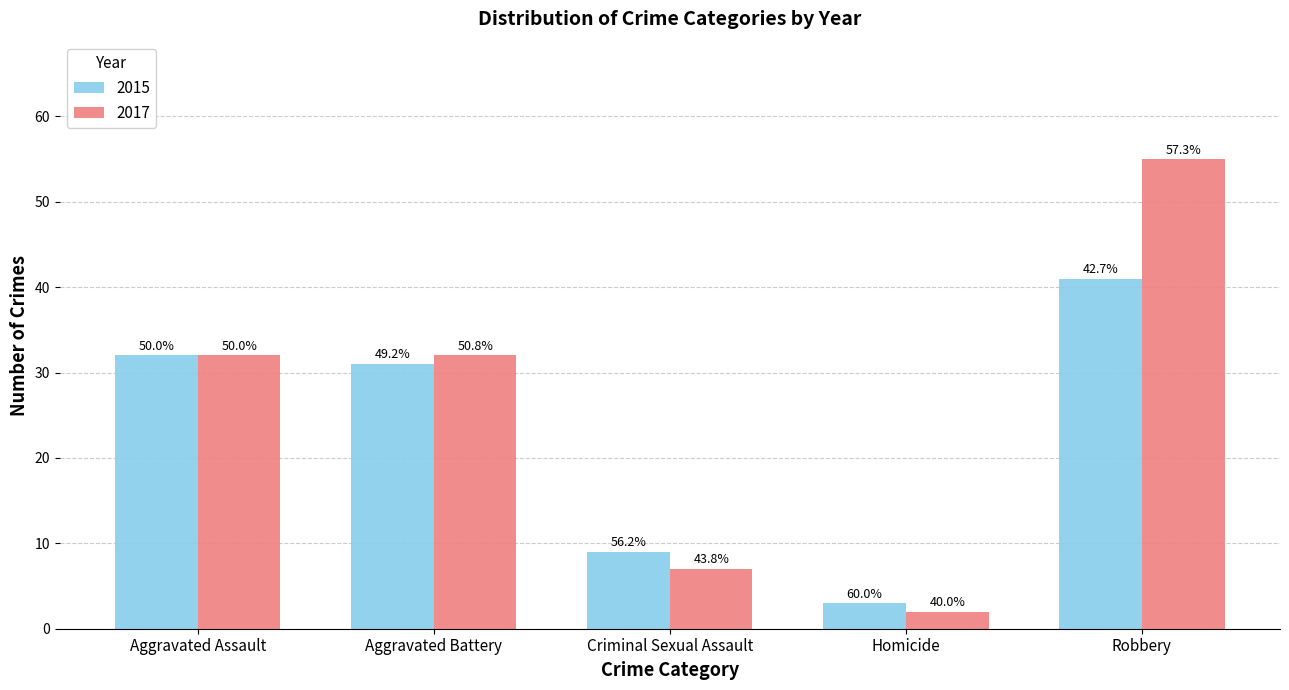

What is the label of the 3rd bar from the right?

Criminal Sexual Assault